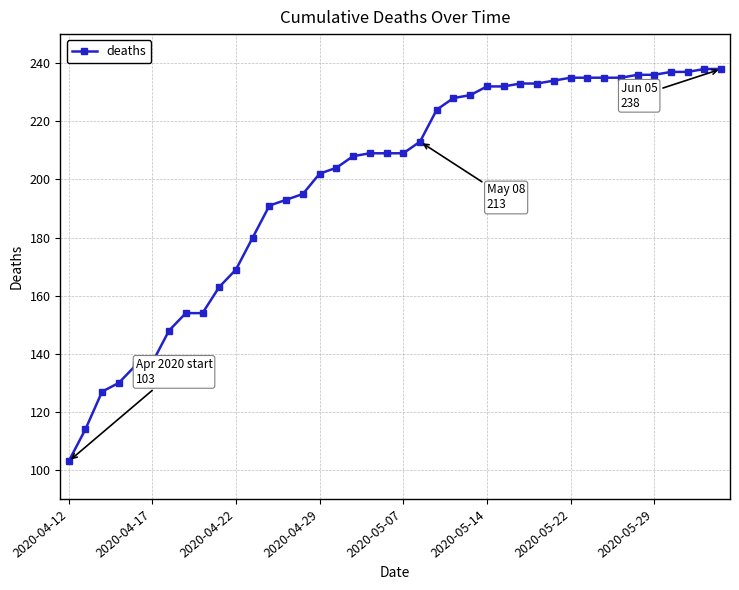

What is the value of the 22nd point from the left?

213